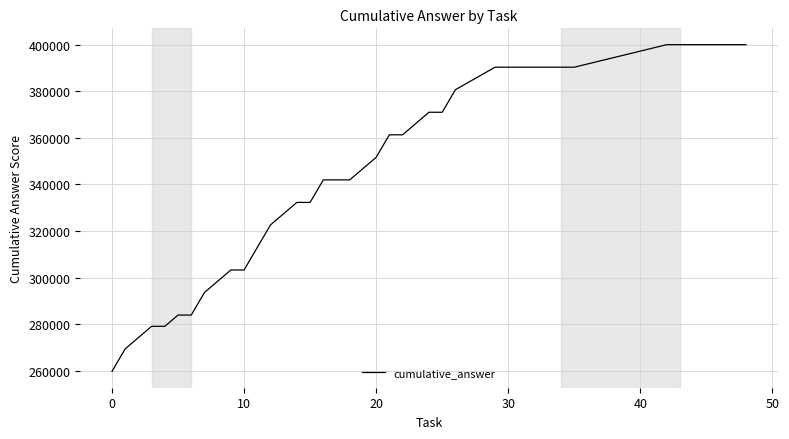

What is the maximum value shown in the chart?

400000.0